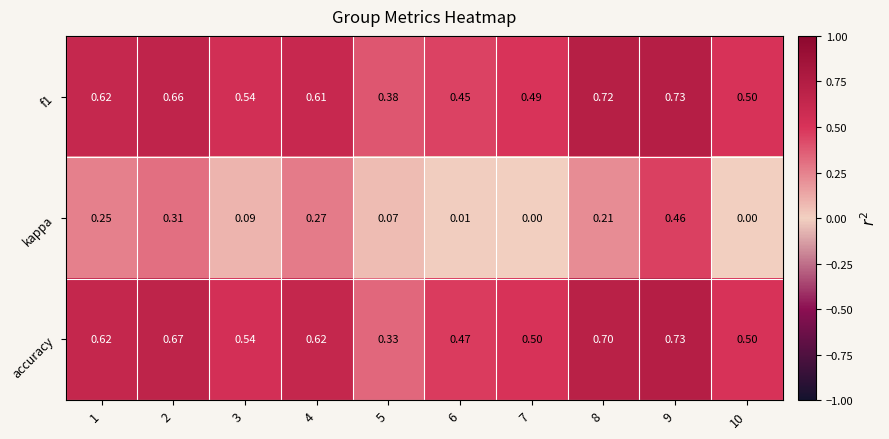

Is the value of f1 at 1 greater than the value of kappa at 7?

Yes